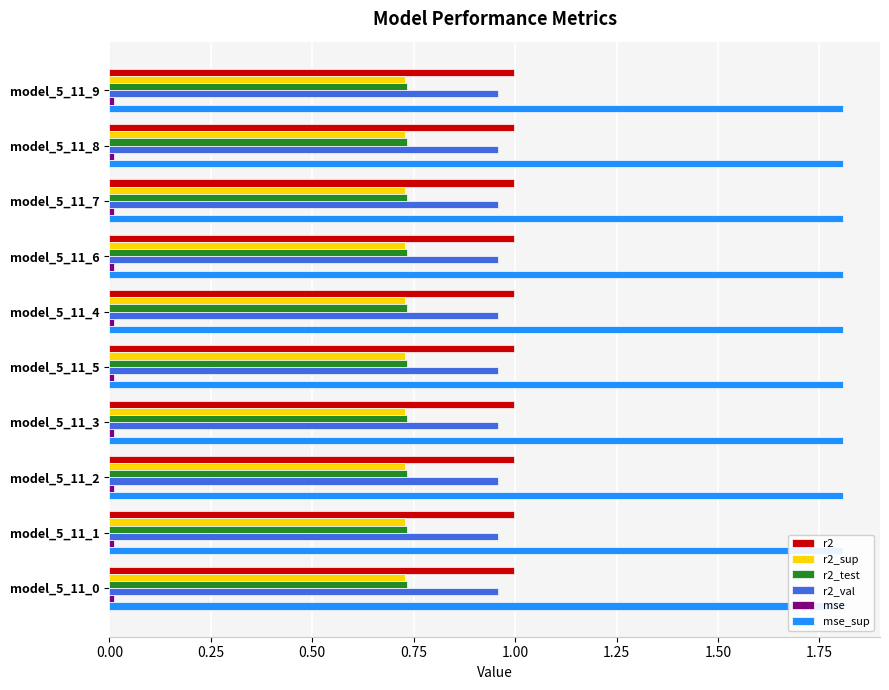

Which category has the highest value in the r2_val series?

model_5_11_0